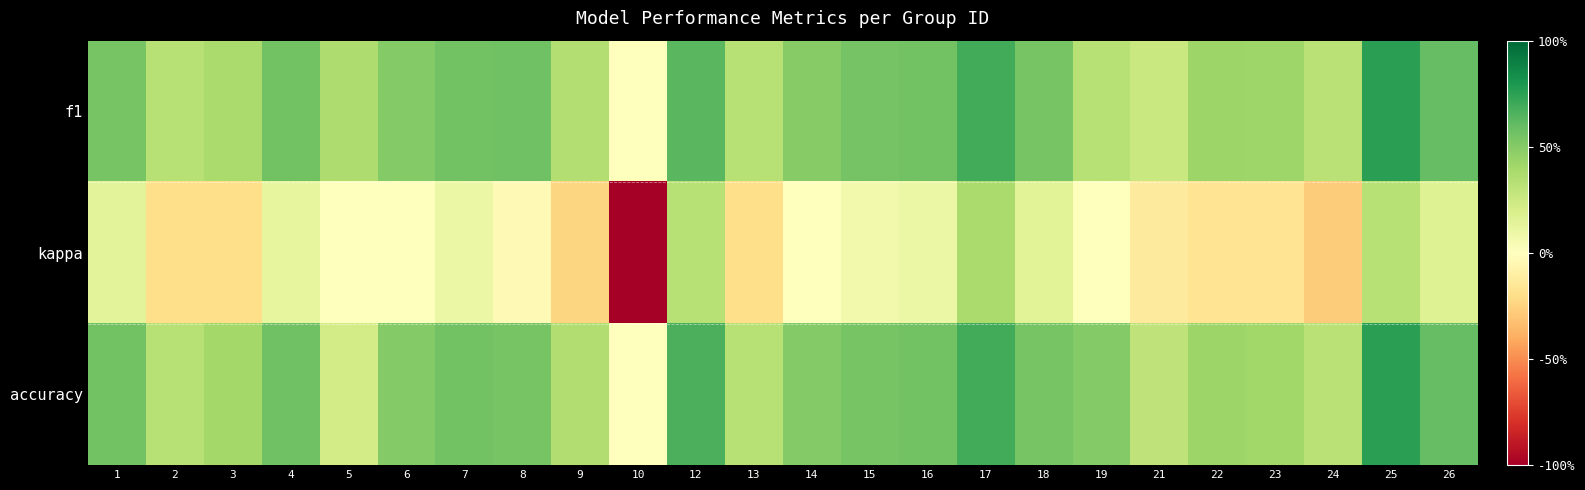

List the series in order of their peak value, highest first.

f1, accuracy, kappa